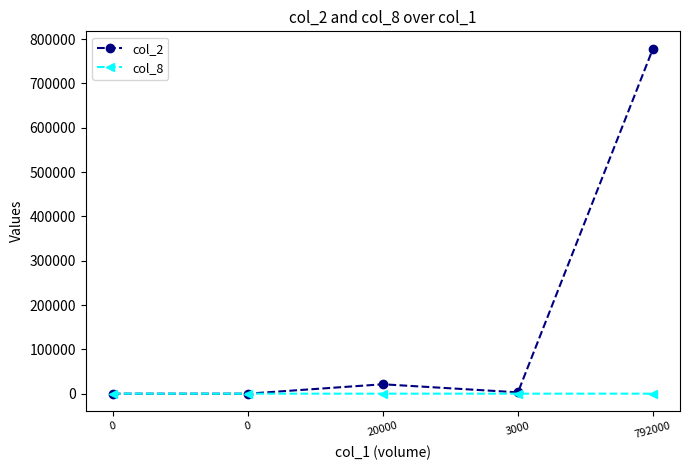

Is this an area chart (filled region under the line)?

No